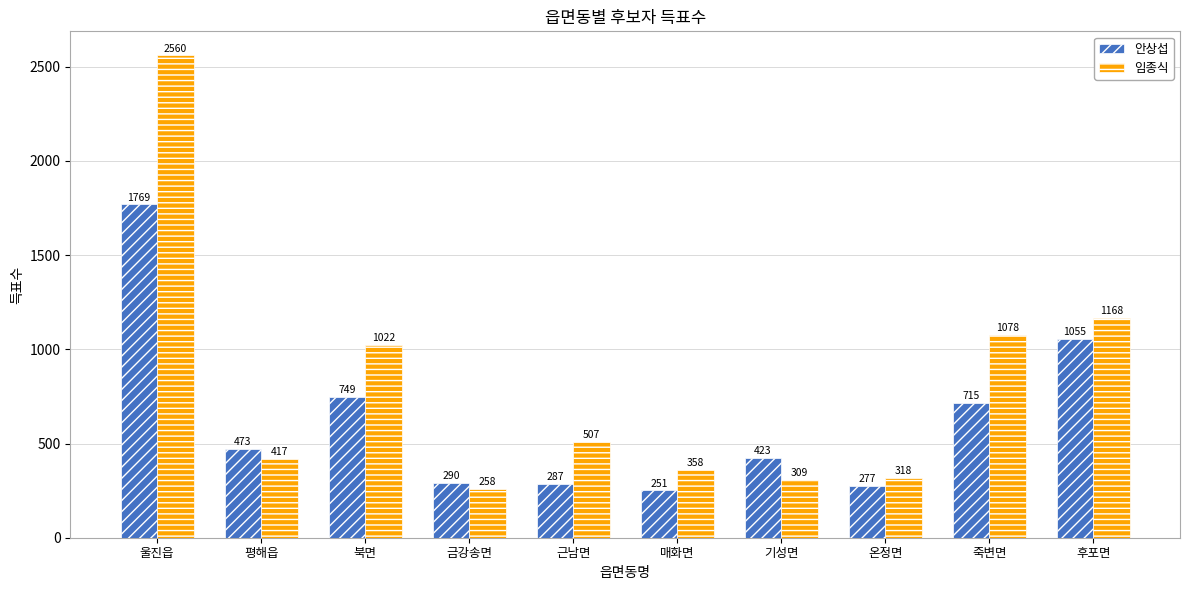

At which category is the sum across all series the highest?

울진읍